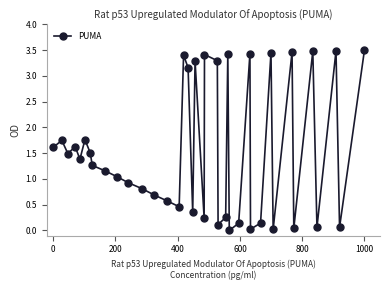

True or false: the data has more than 2 interior local peaks.

True